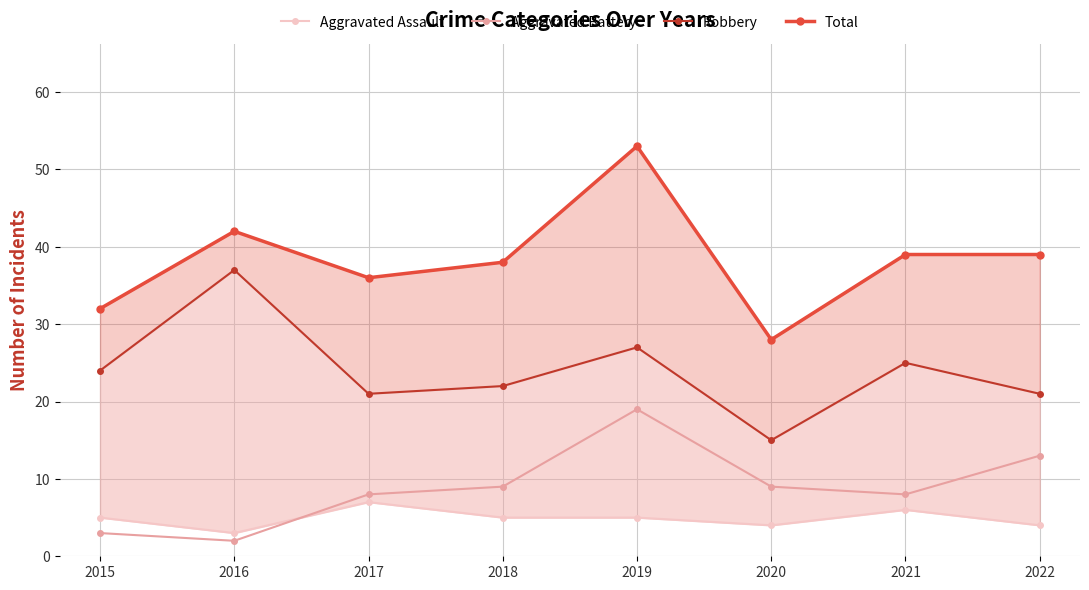

Where does the Aggravated Assault series first go above 5?

2017